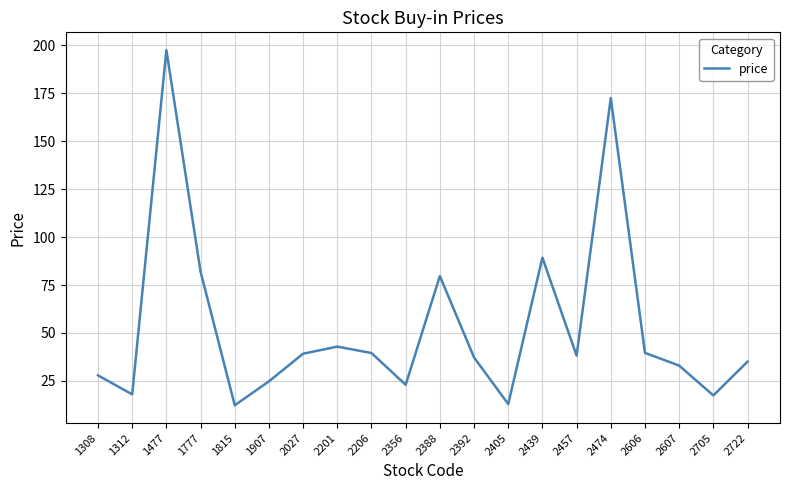

Where is the data nearest to the value 104?

2439